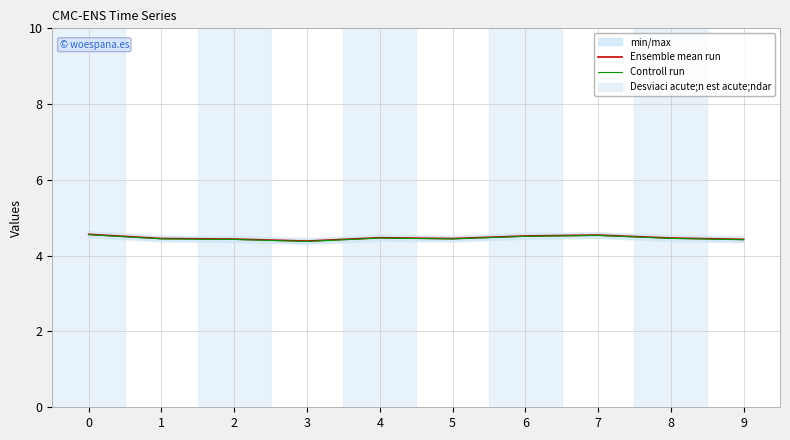

List the labels in order of Ensemble mean run value, smallest first.

3, 9, 2, 5, 1, 8, 4, 6, 7, 0